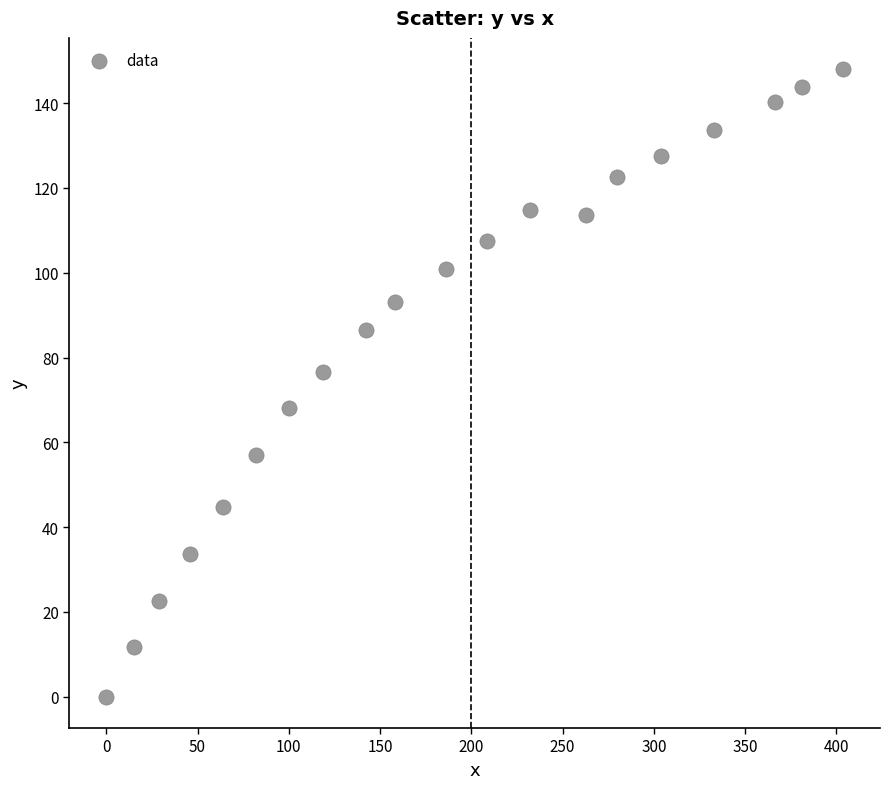

What is the range of X values (max minus min)?

403.7